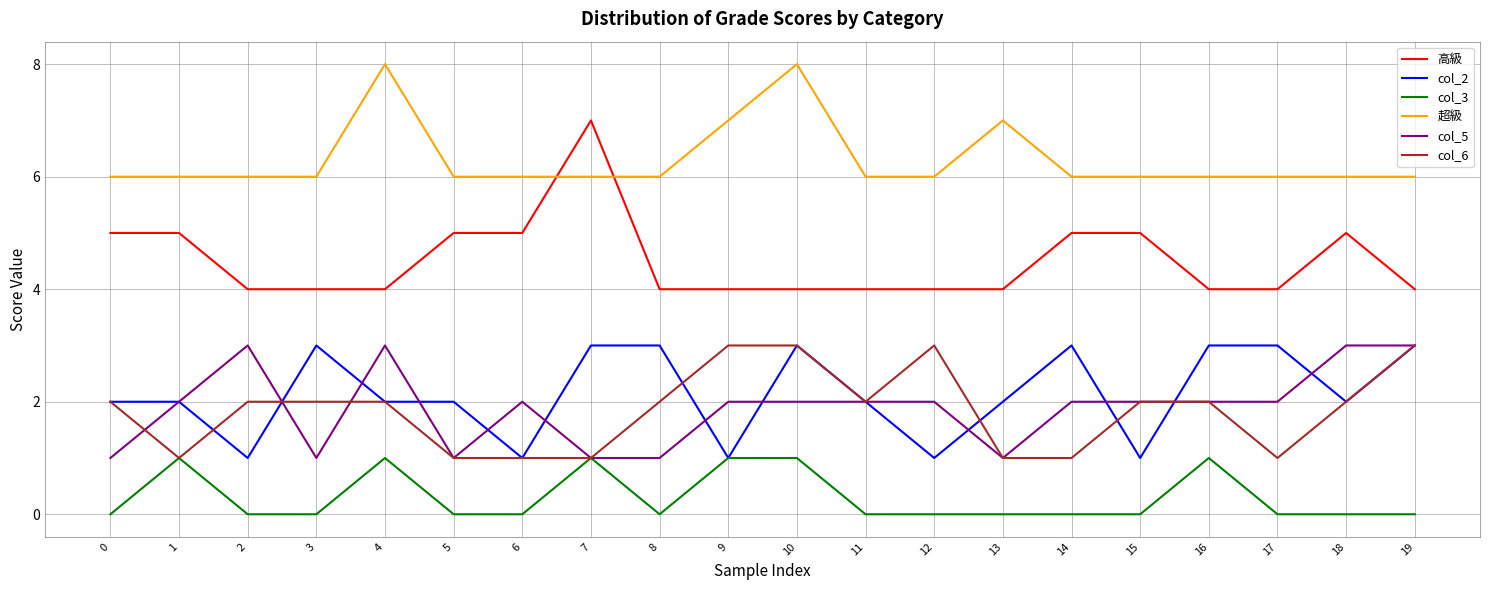

True or false: col_2 and col_5 cross at least once.

True